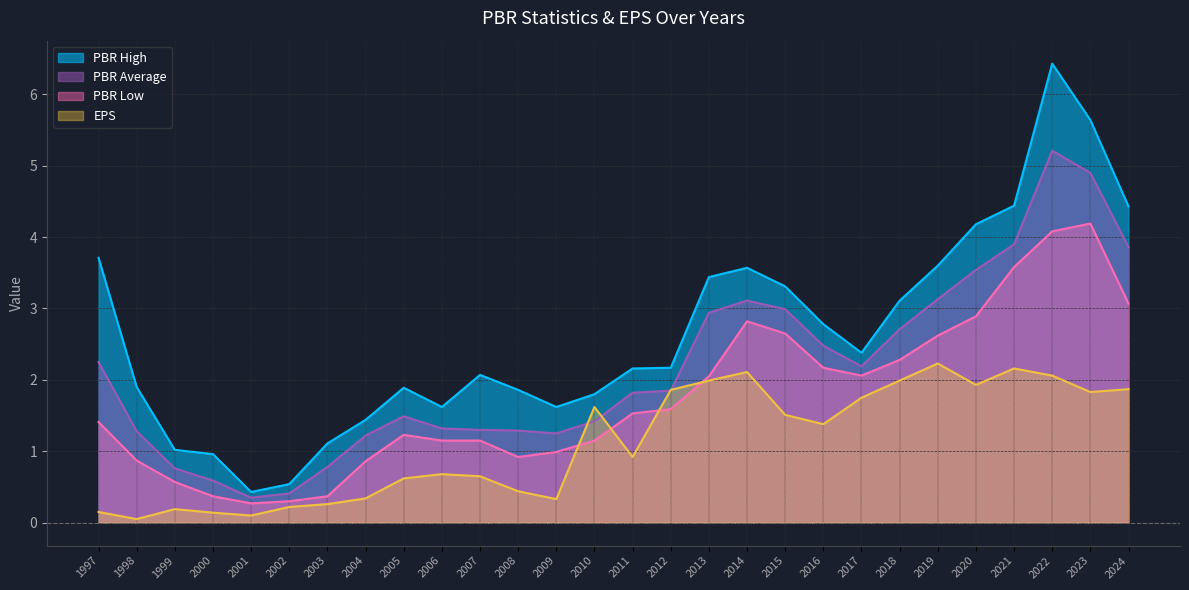

Between 1999 and 2023, which series saw the biggest shift?

PBR High